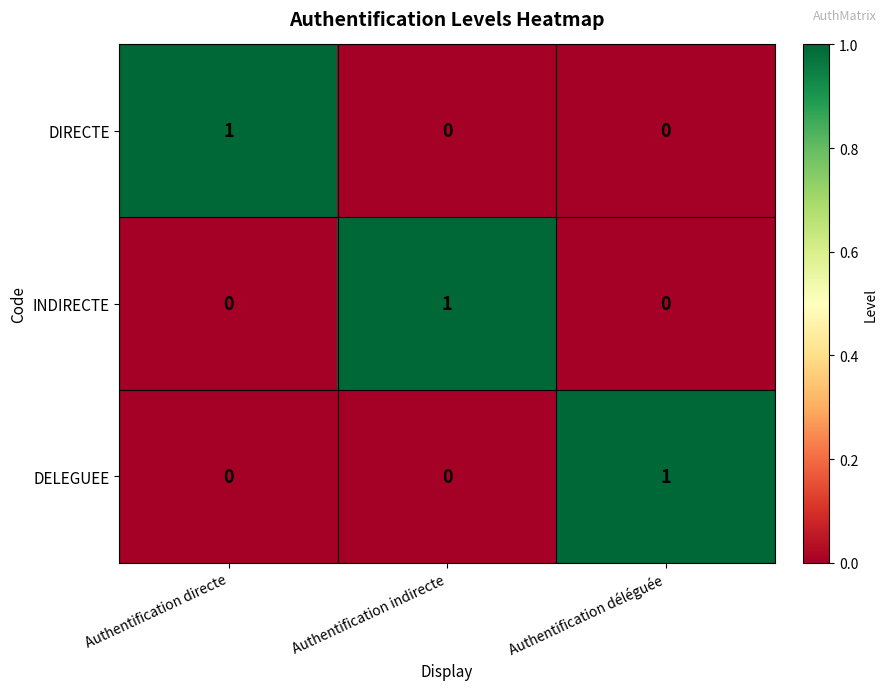

How many DIRECTE values are between 0 and 1?

3